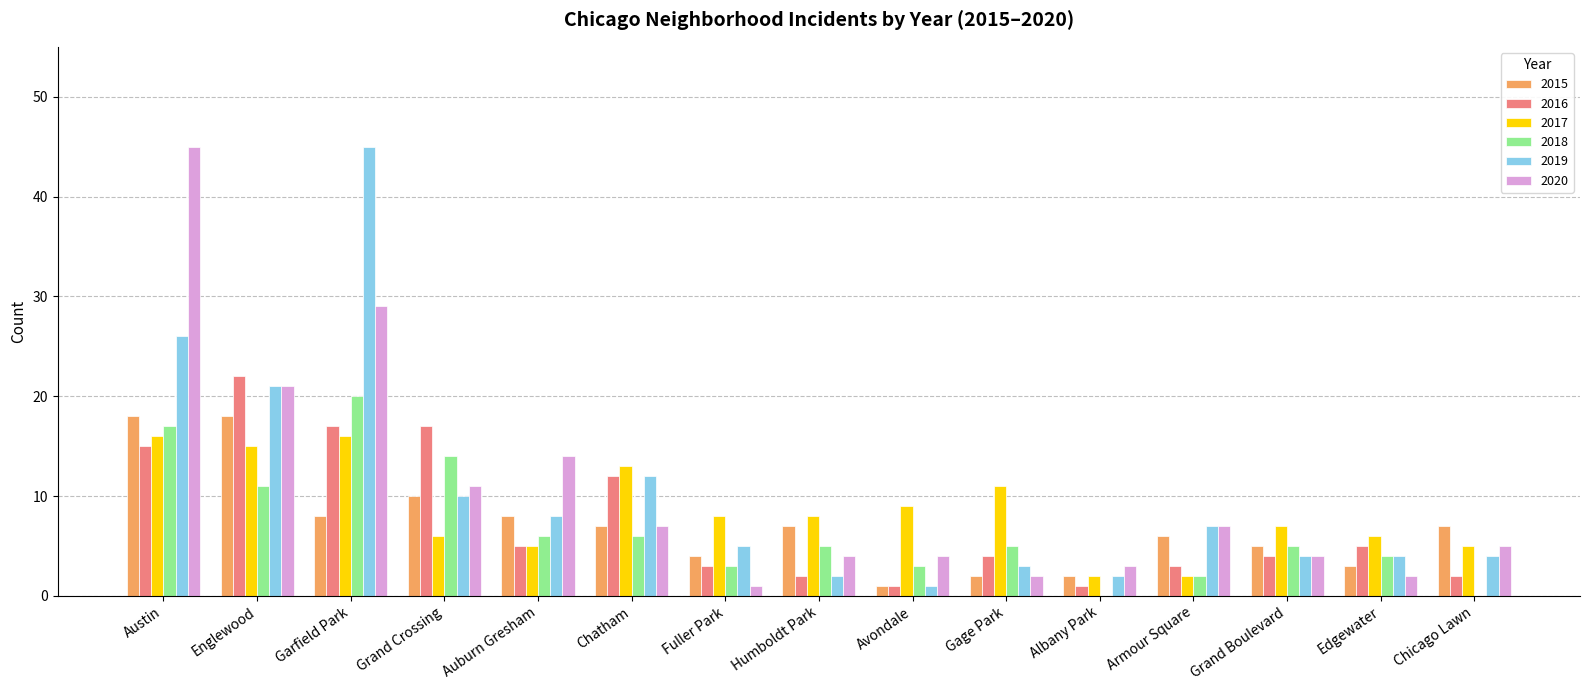

What is the greatest value displayed?

45